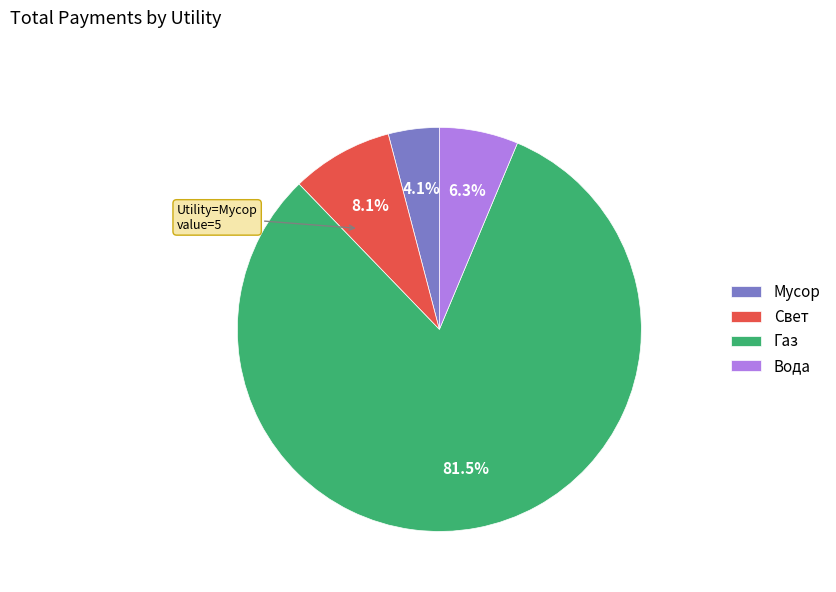

The Вода slice represents 6% of the pie. True or false?

True